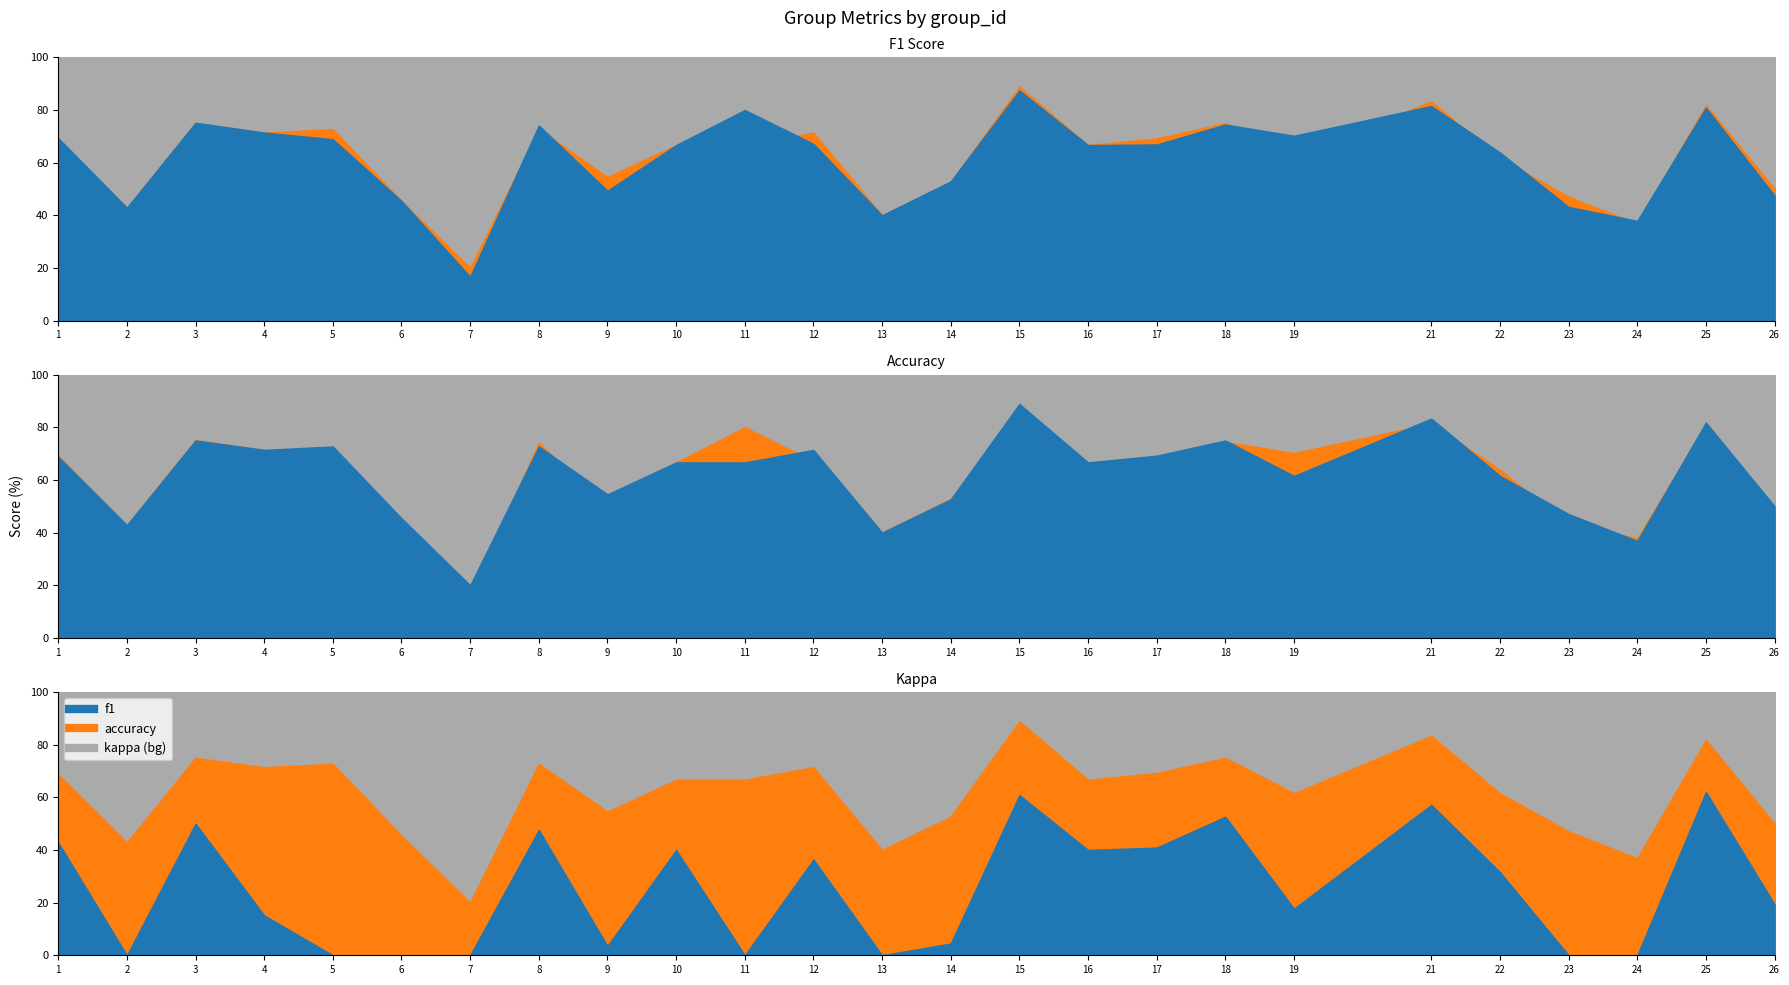

Reading left to right, transcribe all the data shown in this chart.

f1: 1=0.7	2=0.4	3=0.8	4=0.7	5=0.7	6=0.5	7=0.2	8=0.7	9=0.5	10=0.7	11=0.8	12=0.7	13=0.4	14=0.5	15=0.9	16=0.7	17=0.7	18=0.7	19=0.7	21=0.8	22=0.6	23=0.4	24=0.4	25=0.8	26=0.5
accuracy: 1=0.7	2=0.4	3=0.8	4=0.7	5=0.7	6=0.5	7=0.2	8=0.7	9=0.5	10=0.7	11=0.7	12=0.7	13=0.4	14=0.5	15=0.9	16=0.7	17=0.7	18=0.8	19=0.6	21=0.8	22=0.6	23=0.5	24=0.4	25=0.8	26=0.5
kappa: 1=0.4	2=-0.4	3=0.5	4=0.2	5=-0.1	6=-0.2	7=-0.6	8=0.5	9=0.0	10=0.4	11=0.0	12=0.4	13=-0.2	14=0.0	15=0.6	16=0.4	17=0.4	18=0.5	19=0.2	21=0.6	22=0.3	23=-0.0	24=-0.2	25=0.6	26=0.2